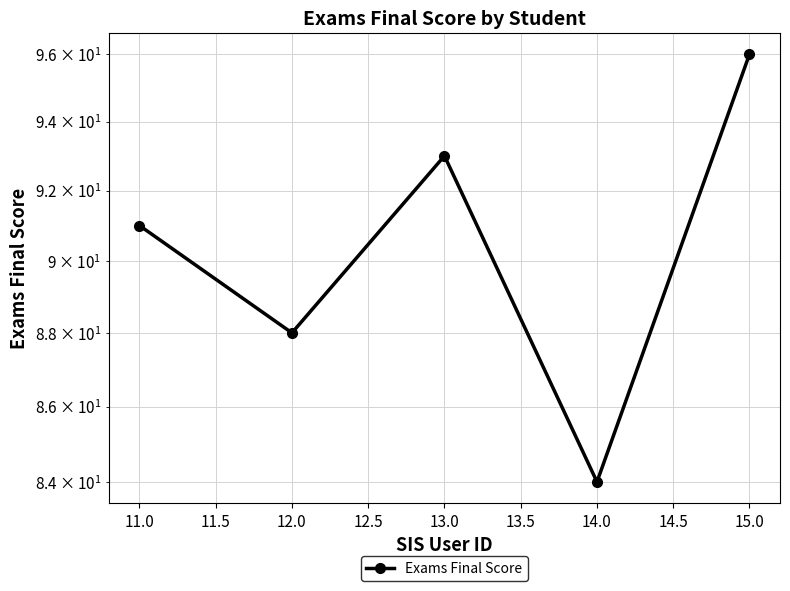

Approximately how many times larger is the value at 15.0 compared to 13.0?

1.0